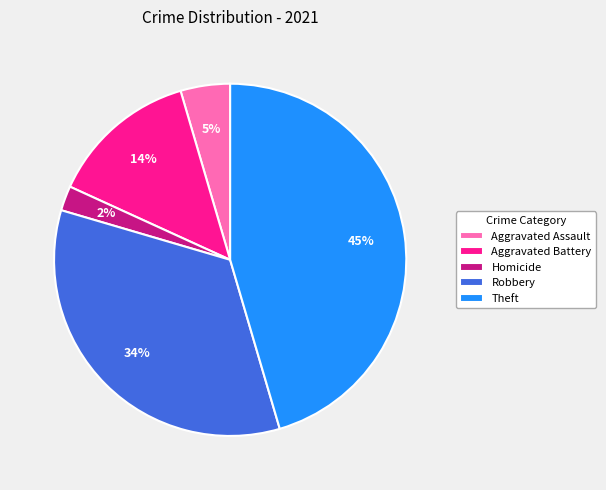

Which category has the smallest portion of the pie?

Homicide